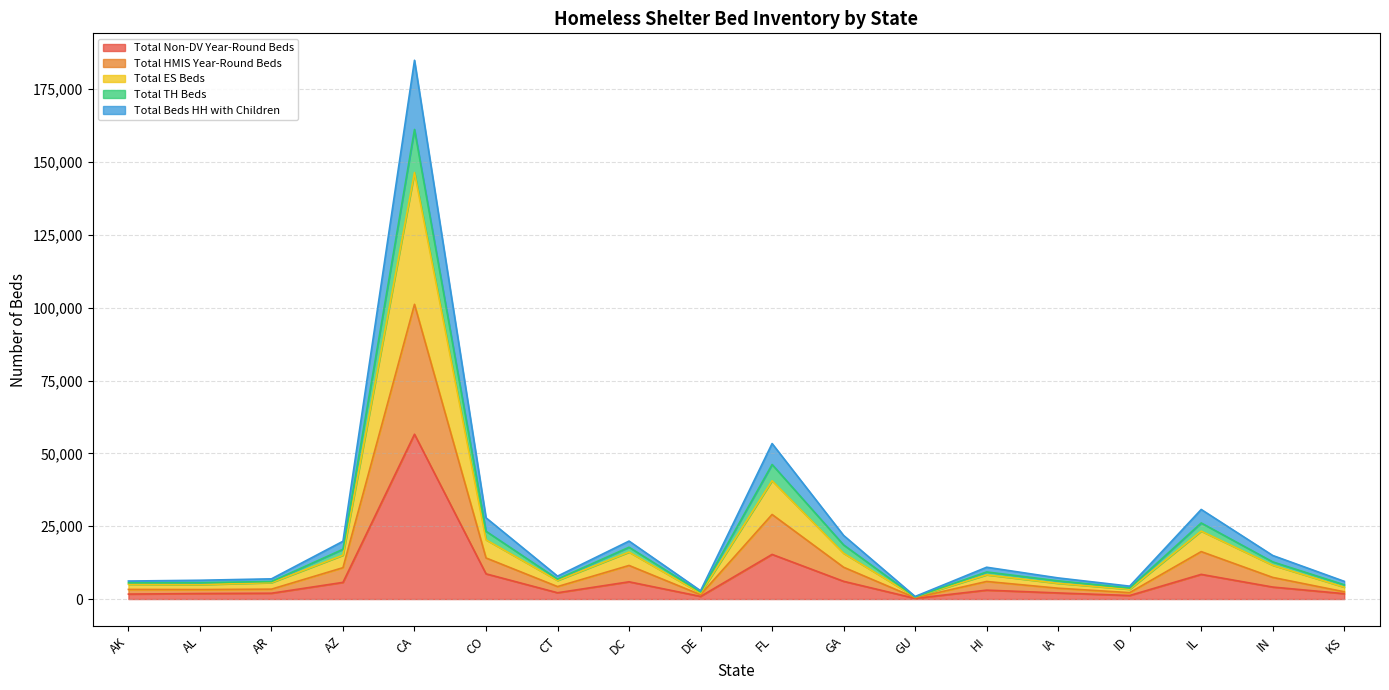

True or false: Total HMIS Year-Round Beds has more than 2 points higher than both neighbors.

True